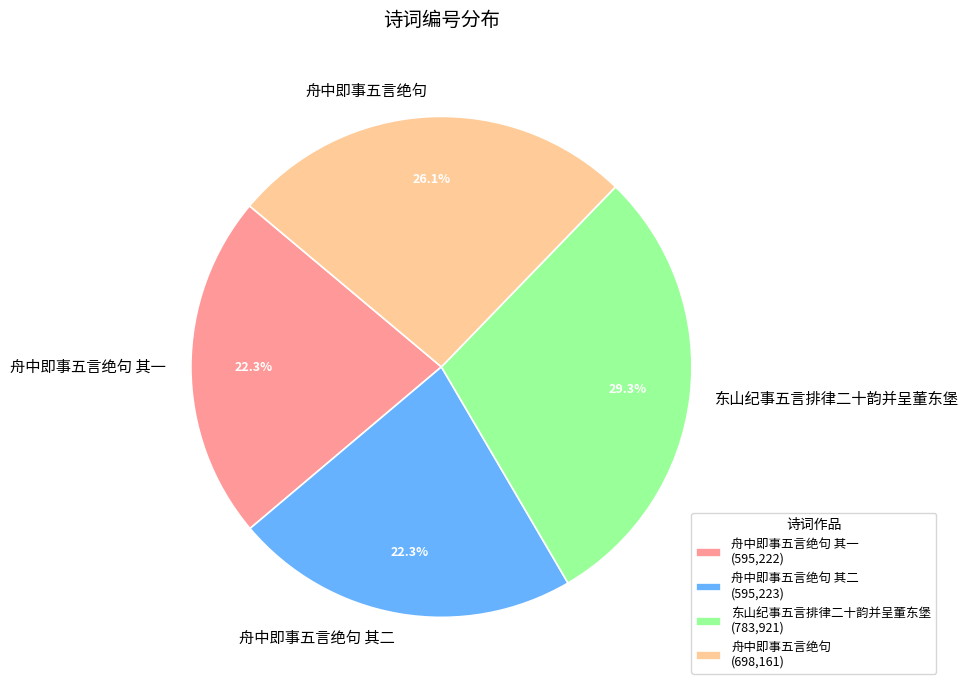

How many slices are in this pie chart?

4